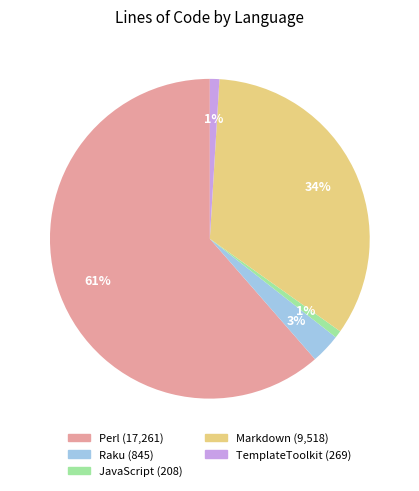

To the nearest percent, what percentage of the pie is JavaScript?

1%